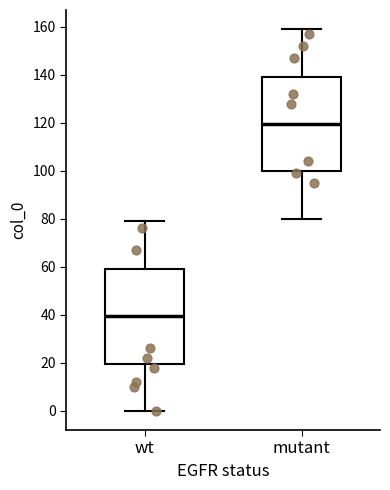

Which box's median line is the lowest?

wt